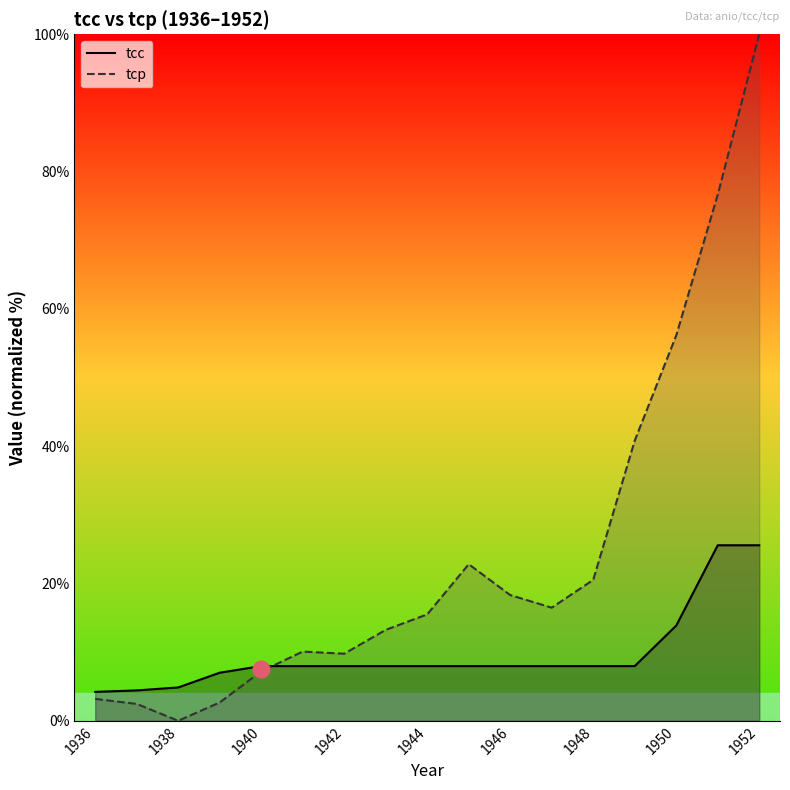

Rank the series by their maximum value, from lowest to highest.

tcc, tcp